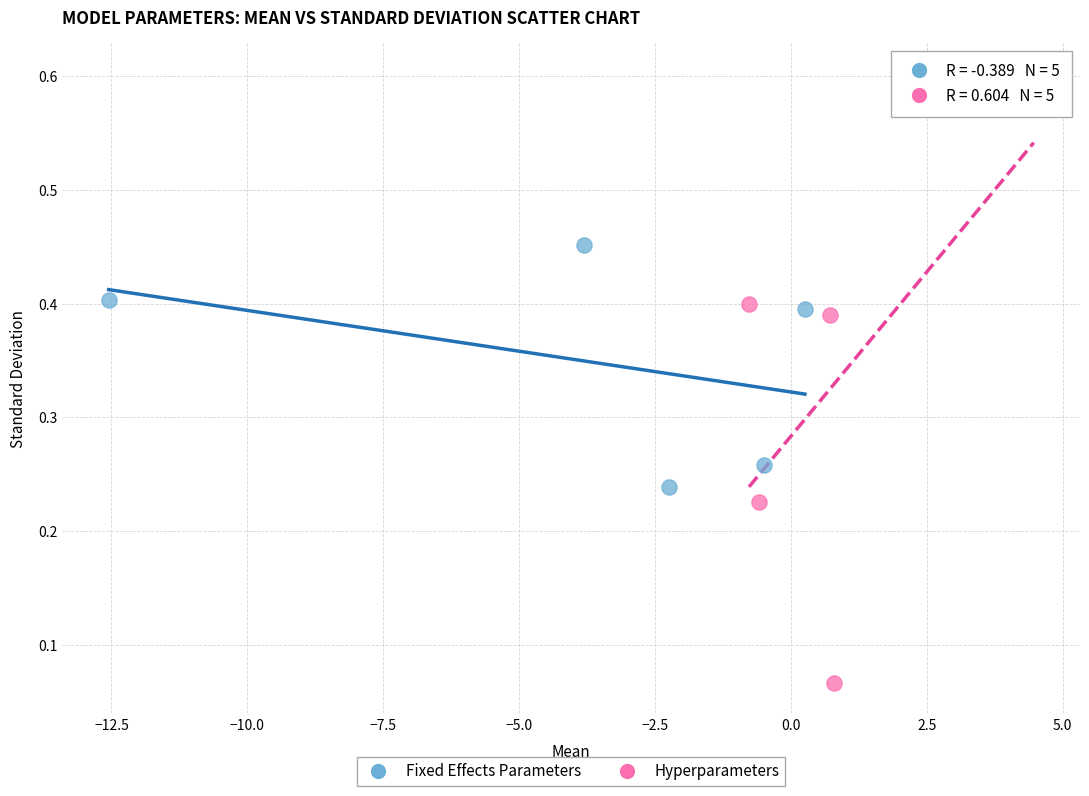

Which series reaches the minimum Y coordinate?

Hyperparameters